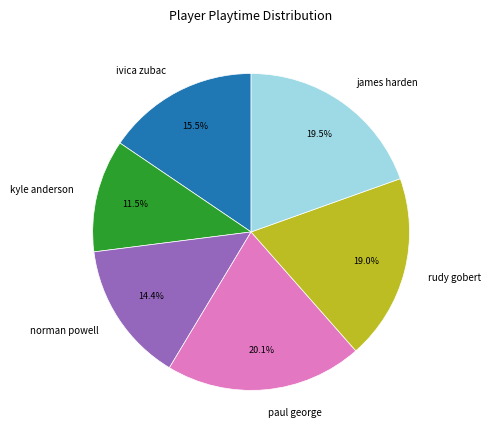

Which has a higher value, kyle anderson or ivica zubac?

ivica zubac